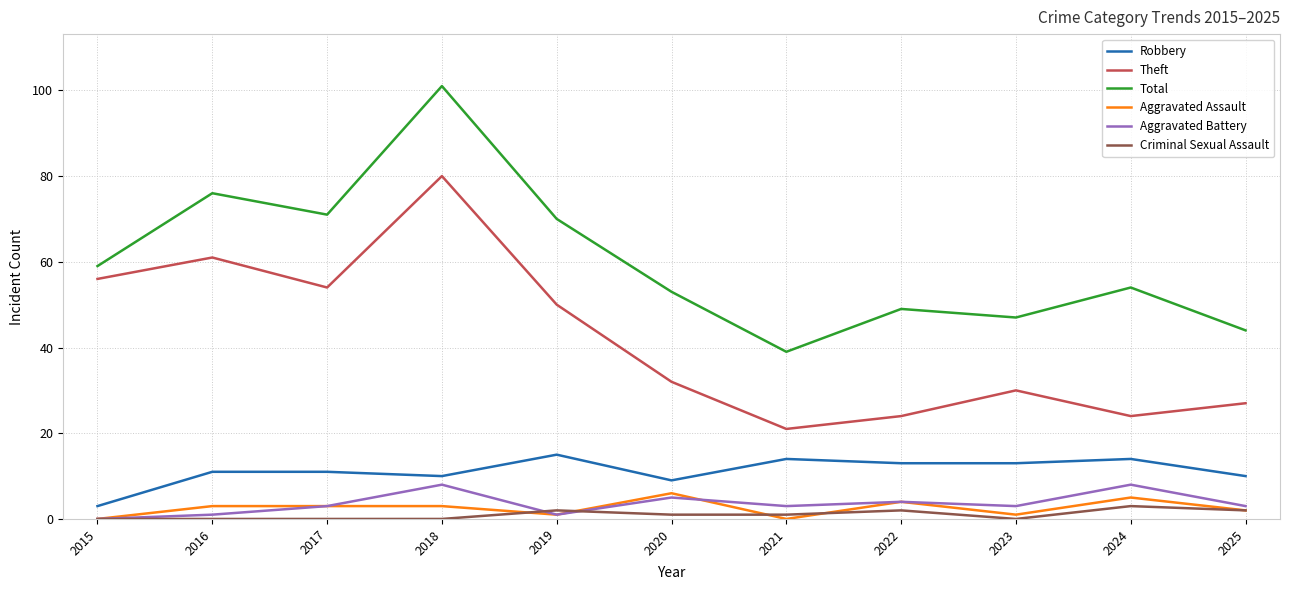

True or false: Total and Aggravated Battery intersect in this chart.

False